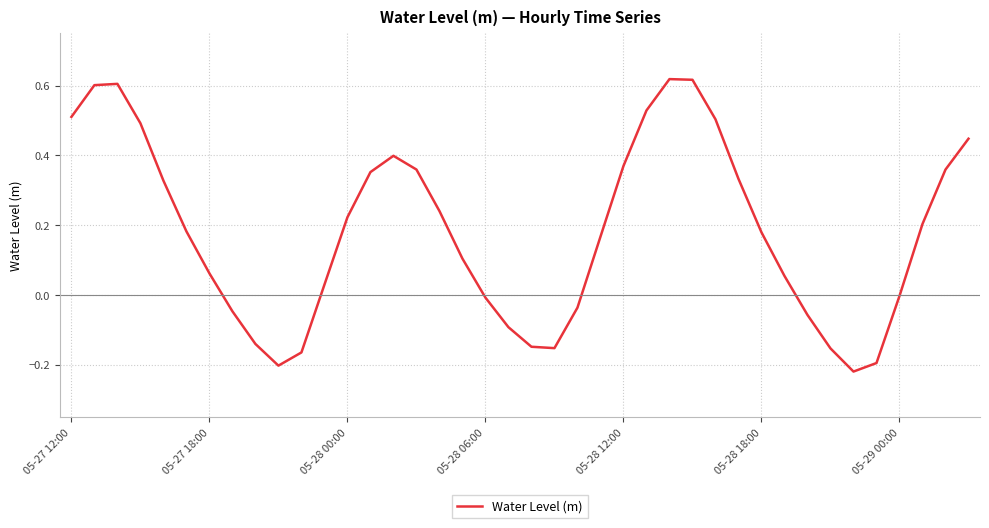

What is the difference between the maximum and minimum values?

0.8